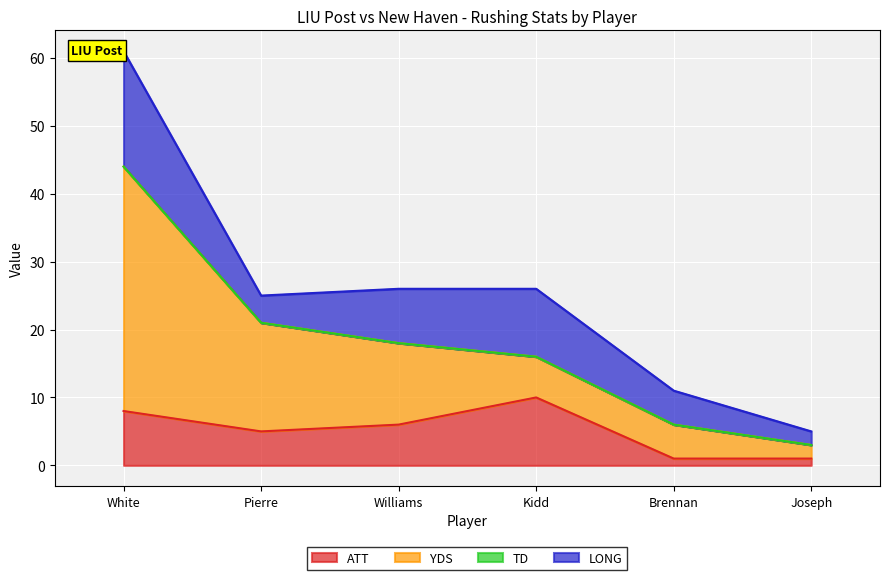

What are all the series names shown in the legend?

ATT, YDS, TD, LONG